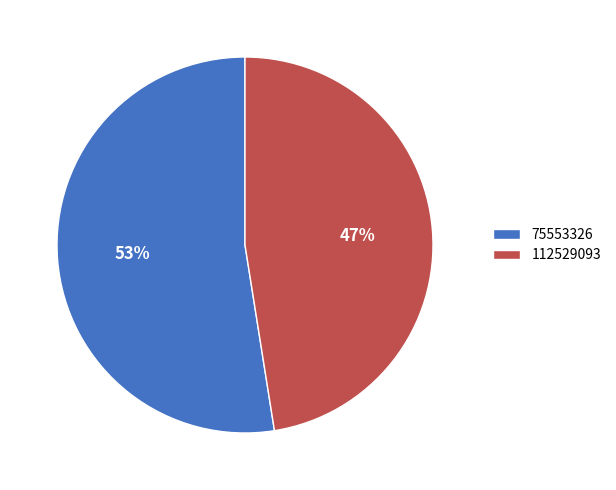

To the nearest percent, what is the average slice percentage?

50%